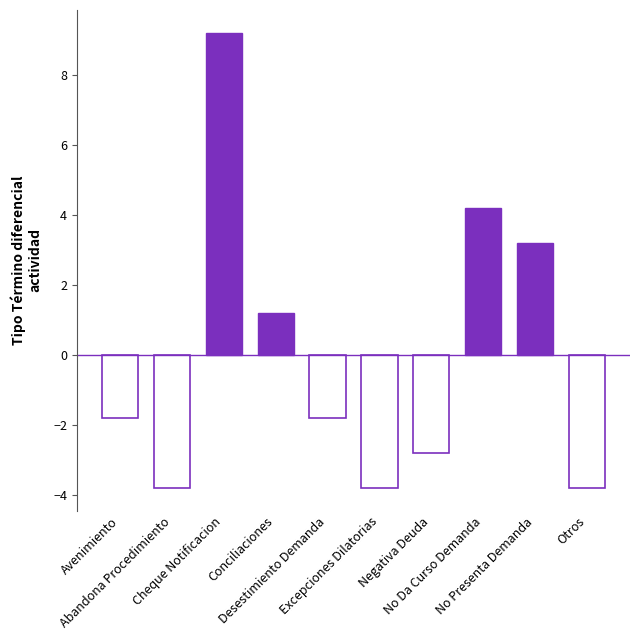

How many distinct data groups are displayed?

1